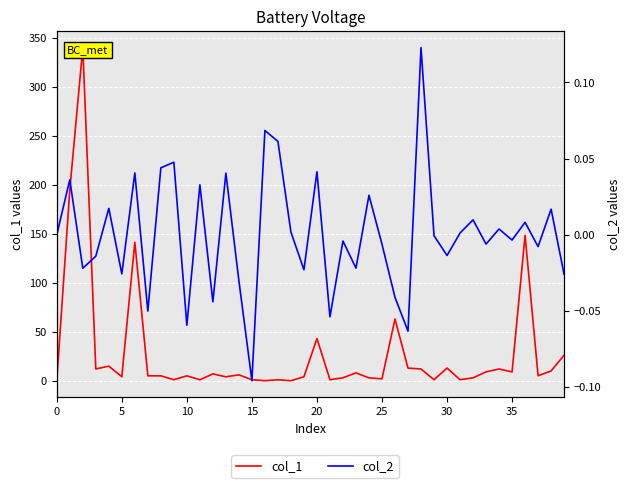

What is the label of the 39th point from the right?

5